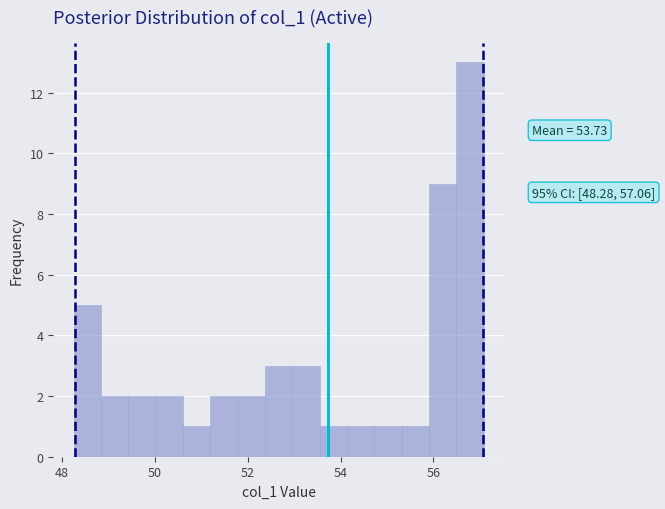

Read against the x-axis, roughly where is the centre of the tallest bar?

56.8